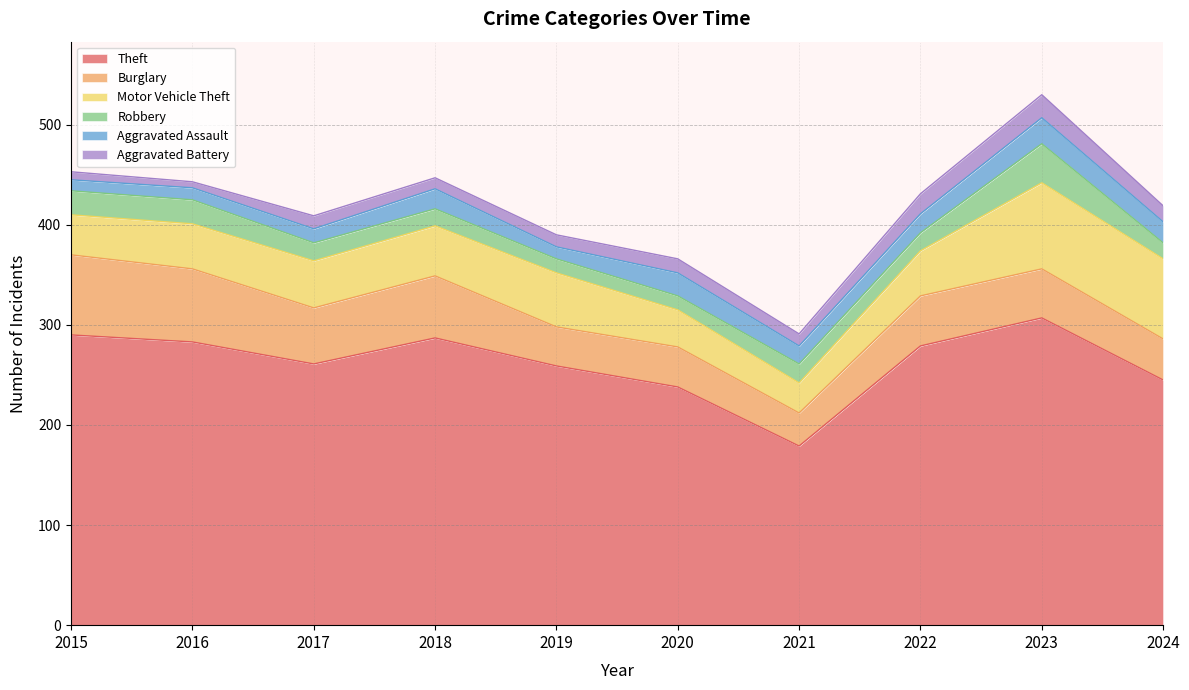

Does the chart display data point markers on the line(s)?

No